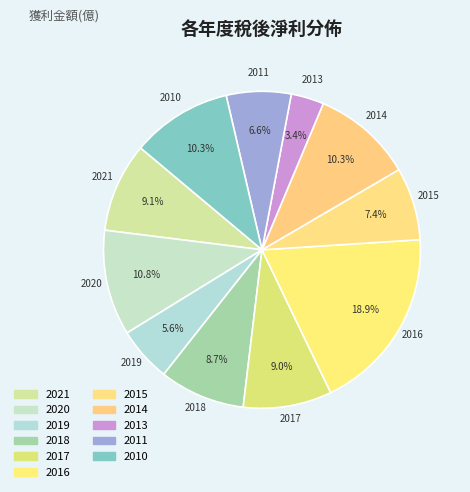

How many segments does this pie chart have?

11